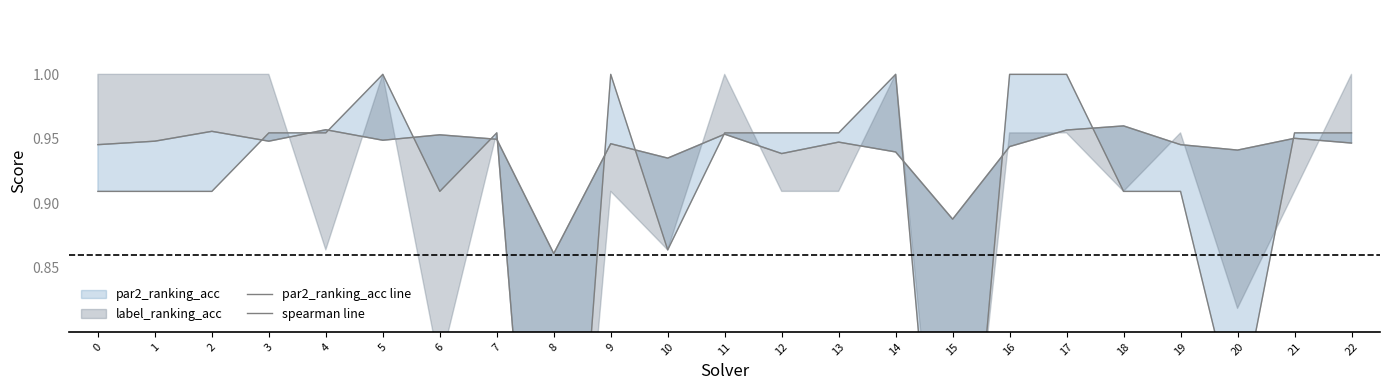

How many times do spearman line and par2_ranking_acc line cross each other?

13